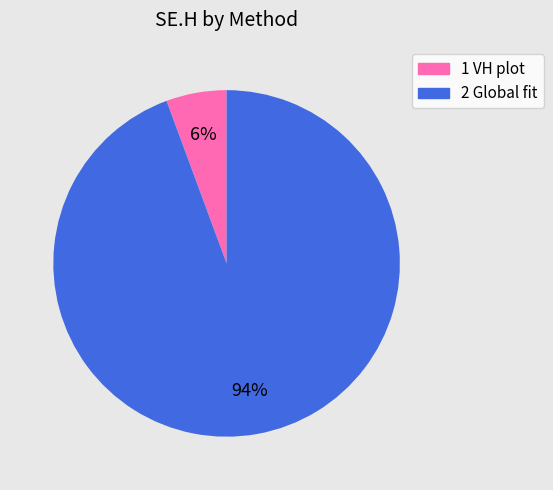

To the nearest percent, what is the combined percentage of 2 Global fit and 1 VH plot?

100%